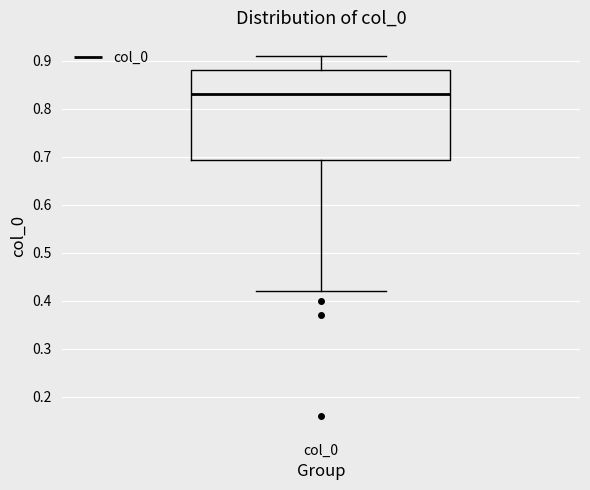

Transcribe this box plot: give where the median line is, the range the box spans, and where the two whiskers end, as read against the y-axis. The values are not printed on the chart, so give them approximately, as read against the axis.

median 0.83, box 0.69 to 0.88, whiskers 0.42 to 0.91